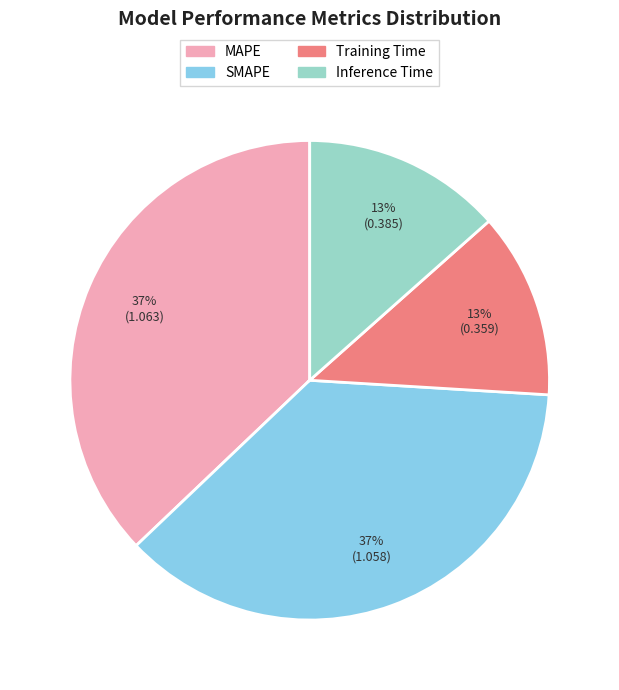

To the nearest percent, what is the average slice percentage?

25%